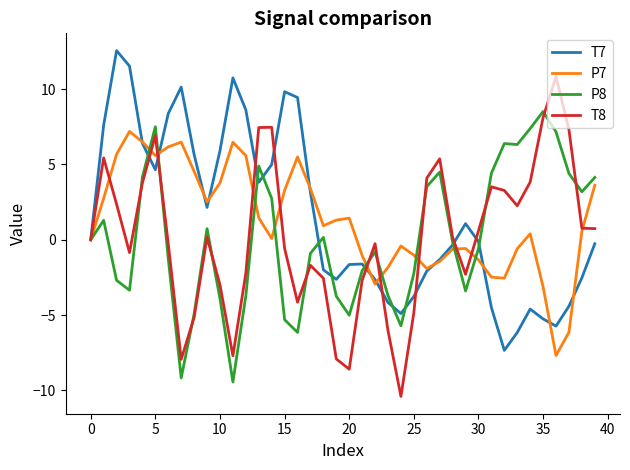

Which series has the widest spread of values?

T8